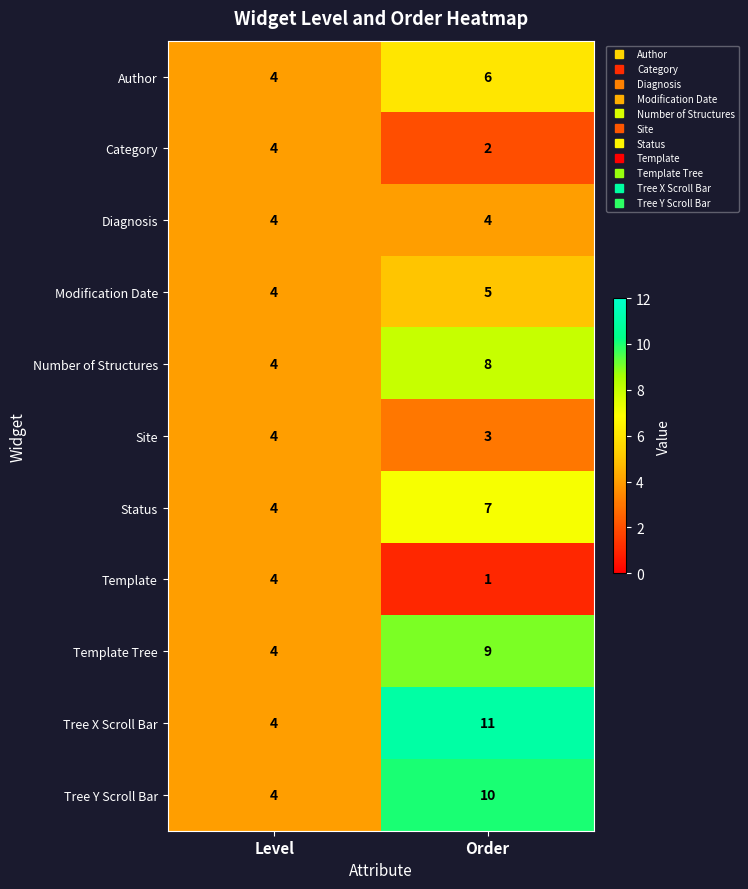

At which label is Status closest to 5?

Level